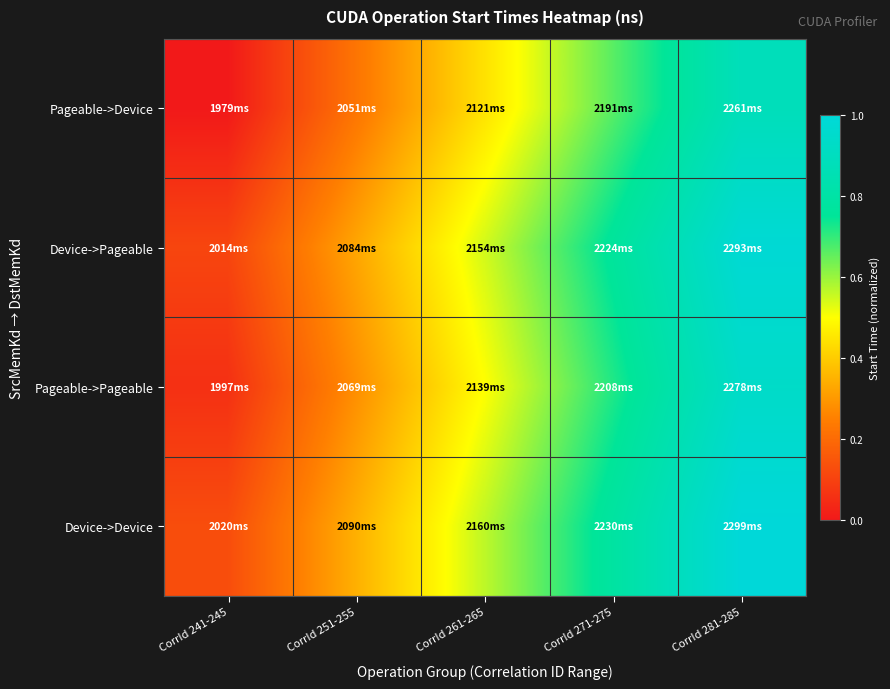

What is the total value across all series at CorrId 281-285?

3.8